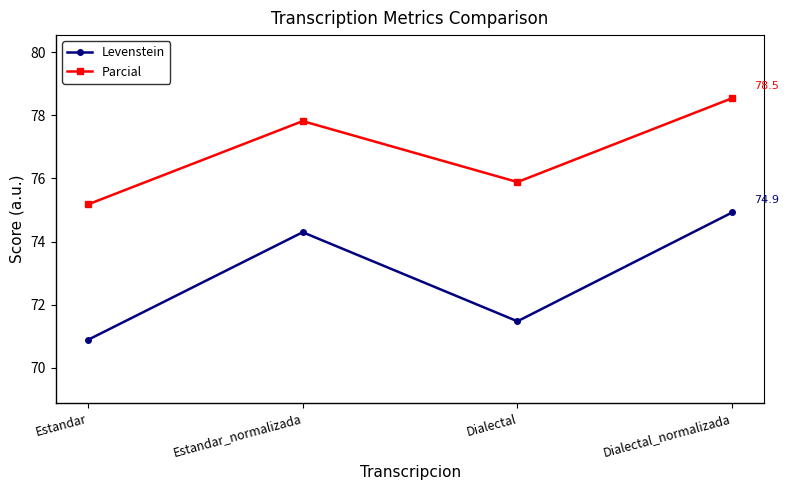

At which label does Parcial reach its peak?

Dialectal_normalizada